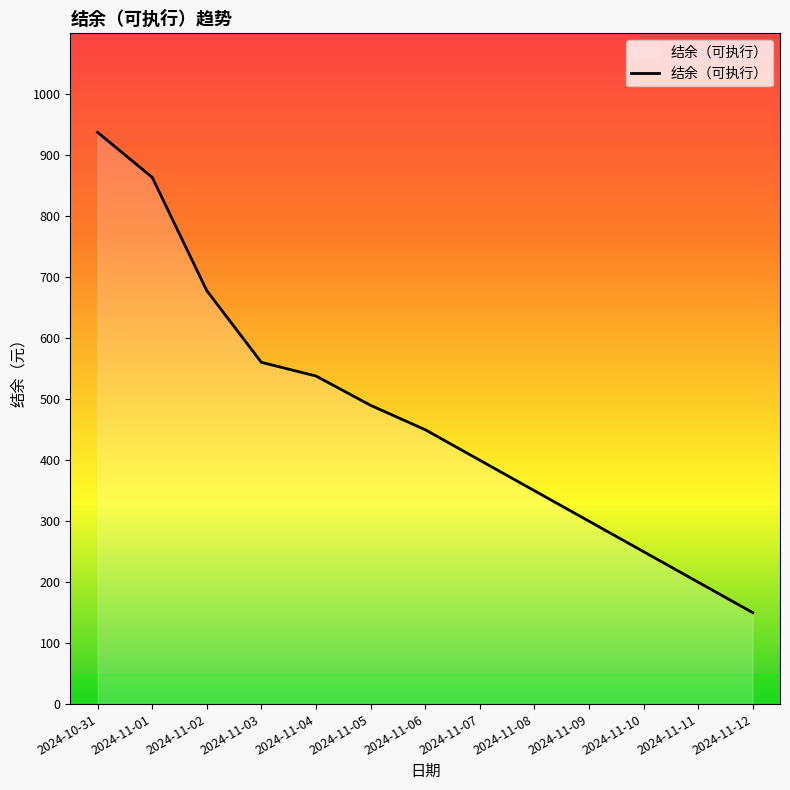

What is the ratio of the value at 2024-11-03 to the value at 2024-11-09?

1.9